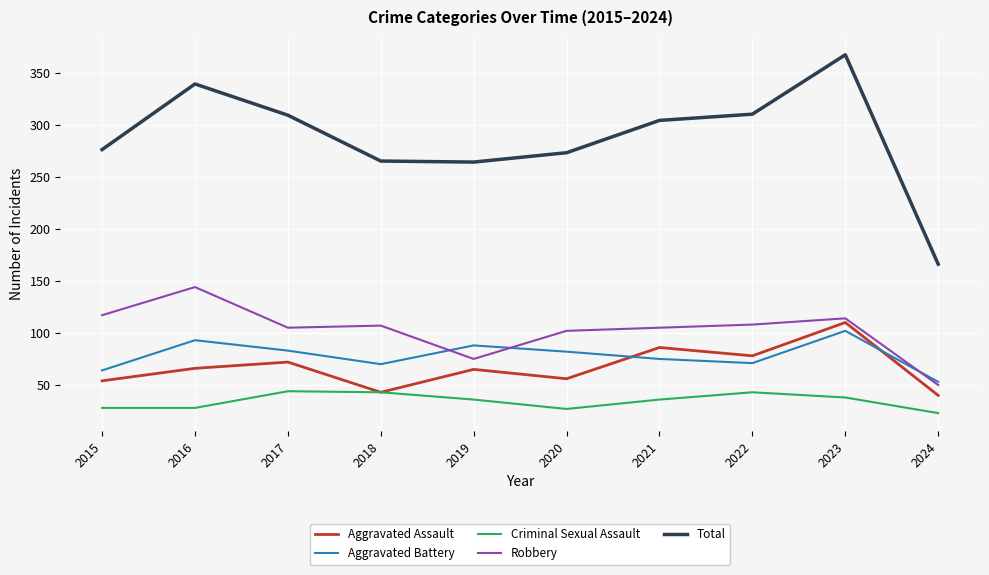

What is the total value across all series at 2019?

528